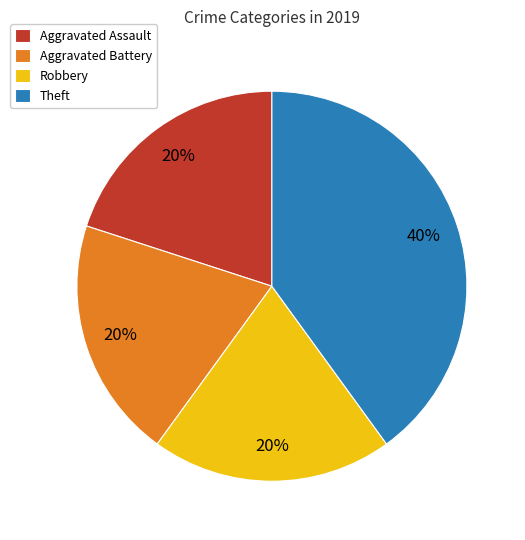

Count the number of slices in the pie.

4